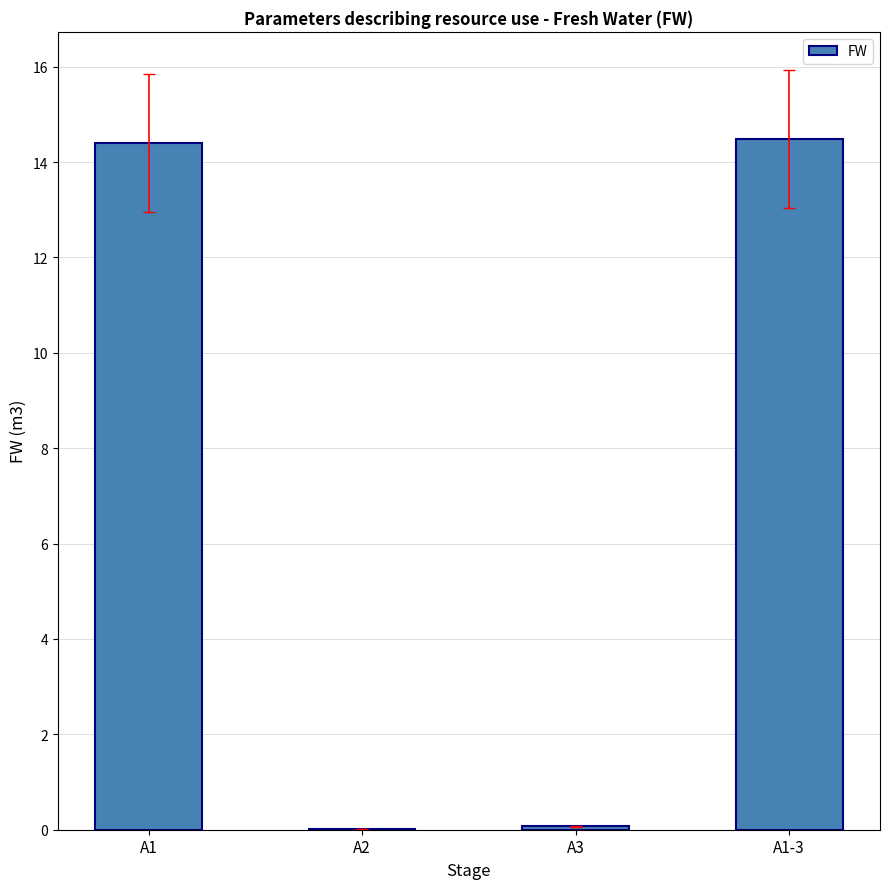

Is it true that the value at A1-3 is 25.0?

False